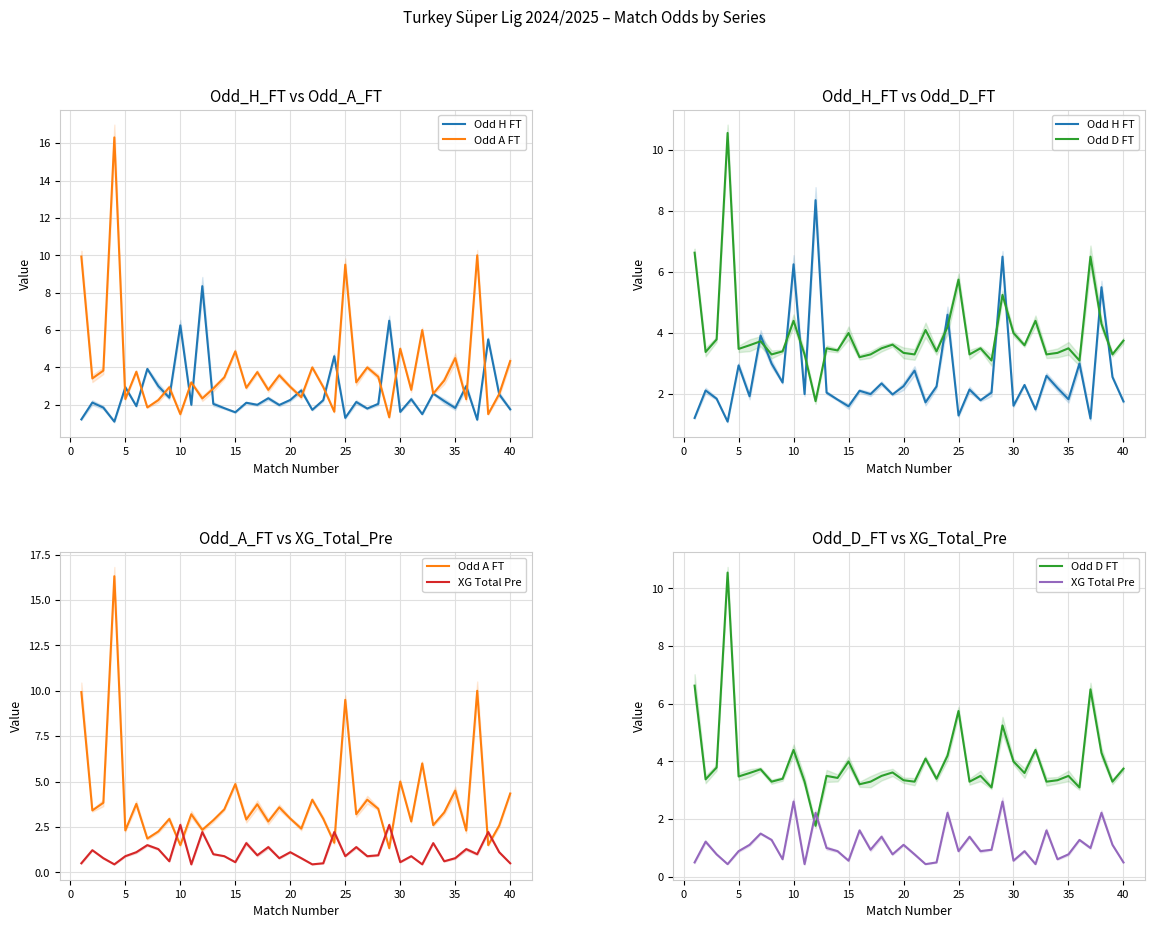

Does the chart have visible grid lines?

Yes